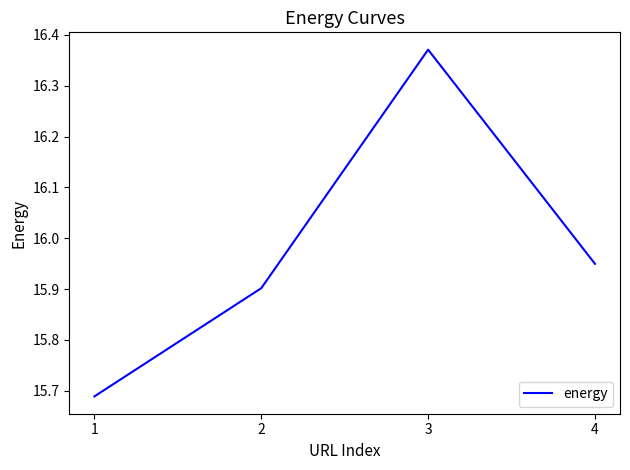

How many categories are shown in the chart?

4